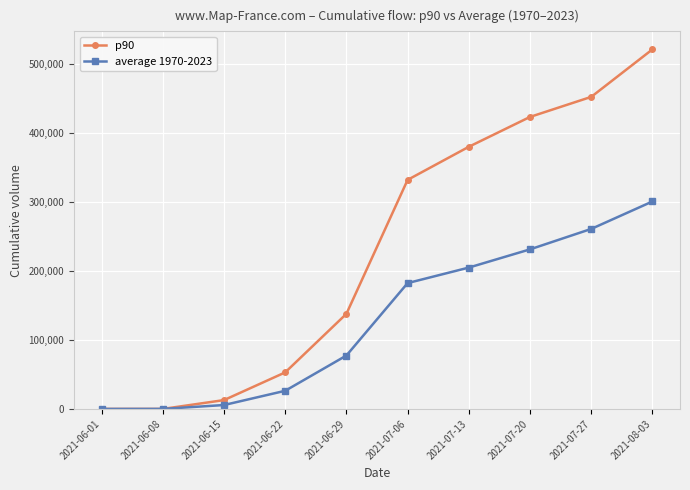

True or false: average 1970-2023 has more than 0 points higher than both neighbors.

False